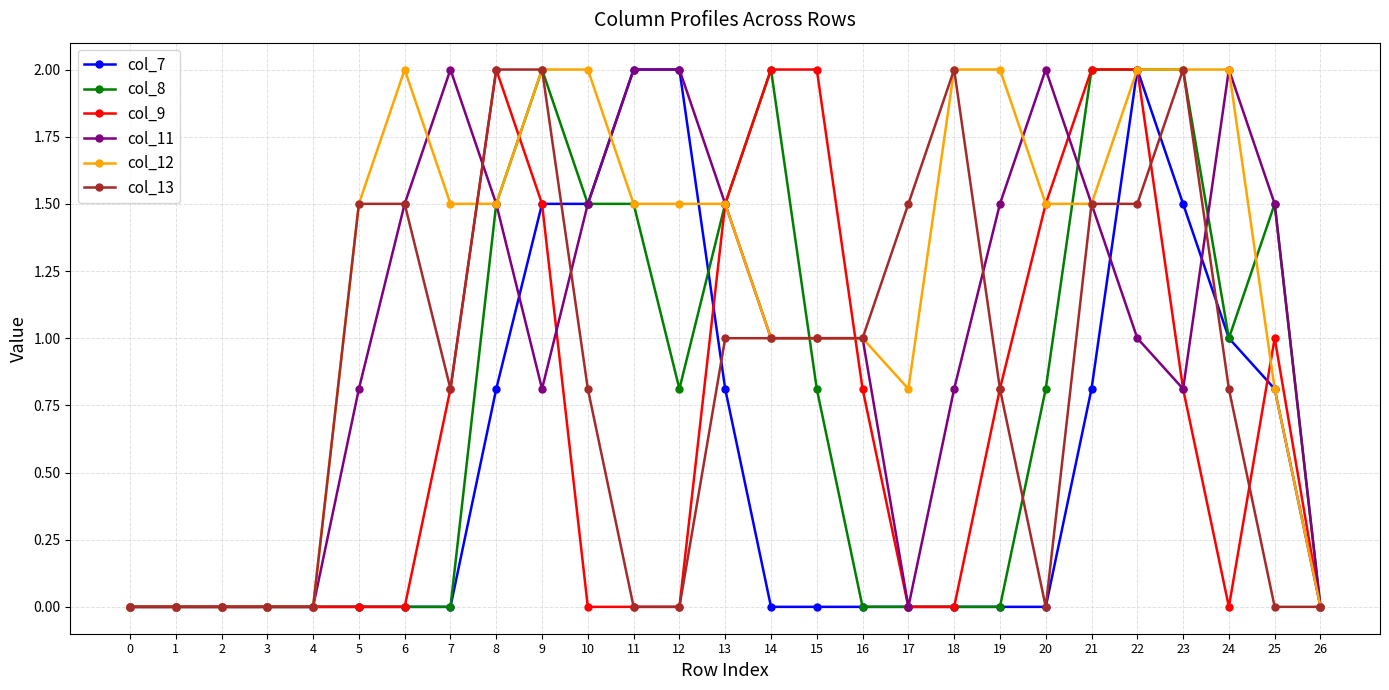

Count the number of data series in this chart.

6